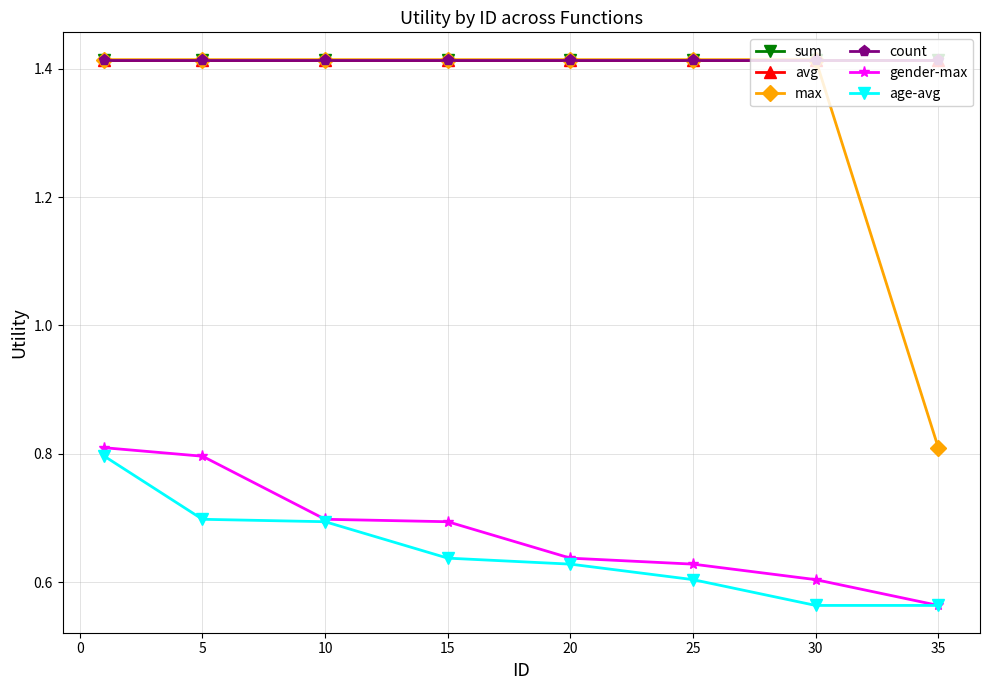

True or false: avg has more than 1 points higher than both neighbors.

False